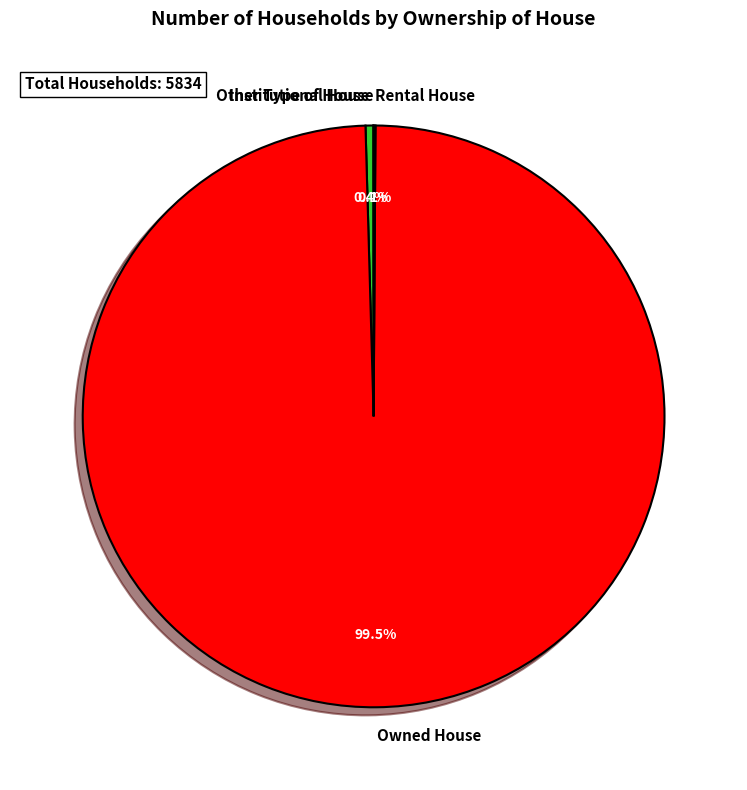

What is the largest slice in the pie chart?

Owned House